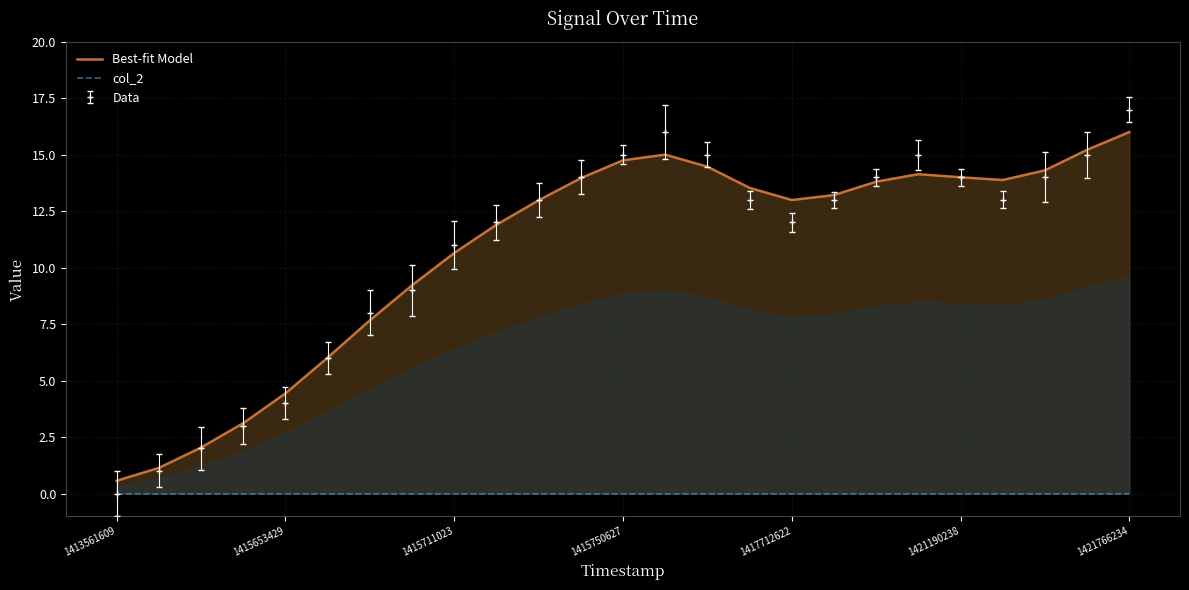

True or false: Best-fit Model and col_2 cross at least once.

False